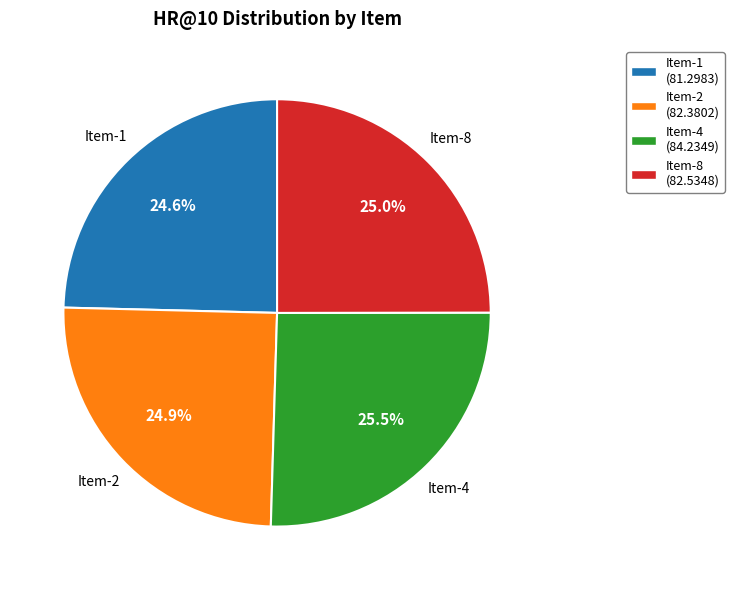

What percentage is NOT represented by Item-1?

75.4%